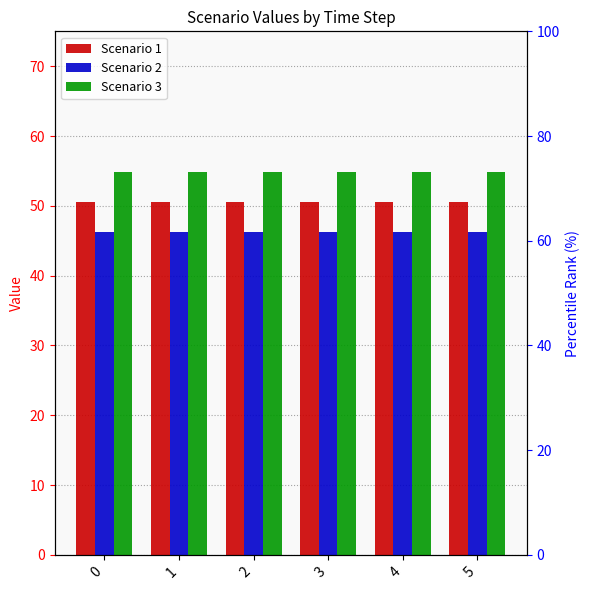

Rank the series by their maximum value, from lowest to highest.

Scenario 2, Scenario 1, Scenario 3